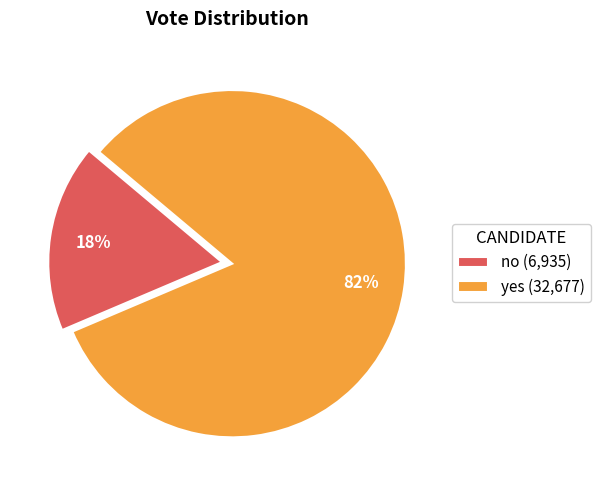

What is the smallest slice in the pie chart?

no